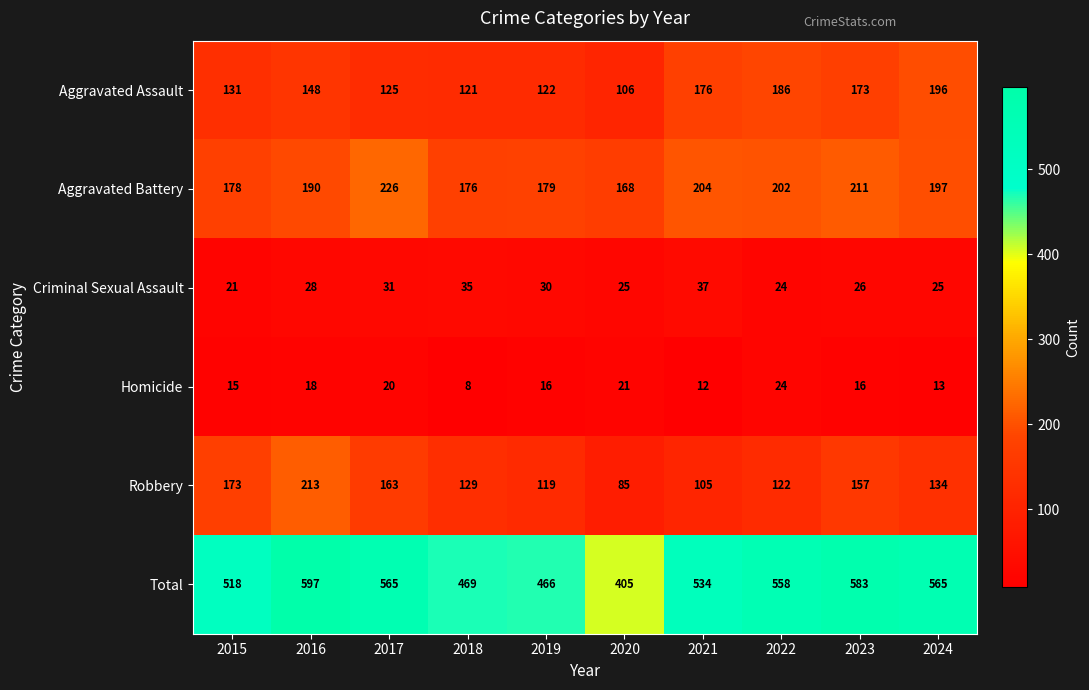

What is the highest value of the Criminal Sexual Assault series?

37